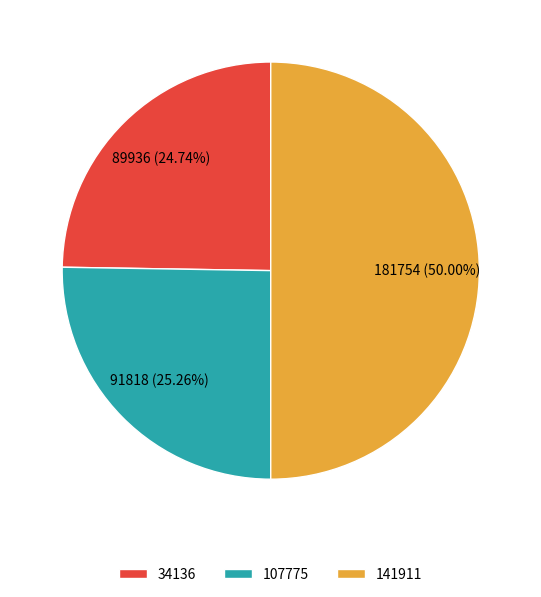

True or false: 107775 accounts for 25% of the total.

True